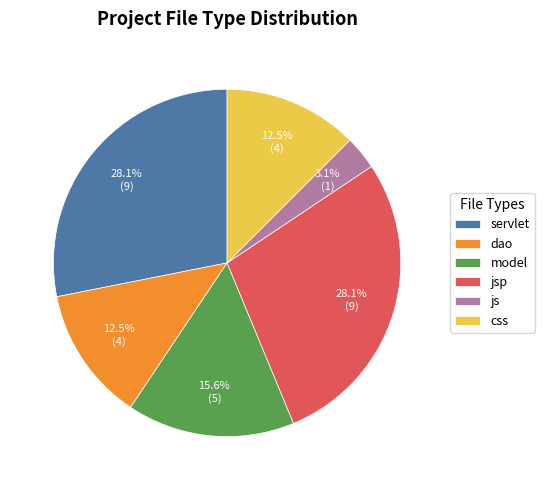

What is the smallest slice in the pie chart?

js